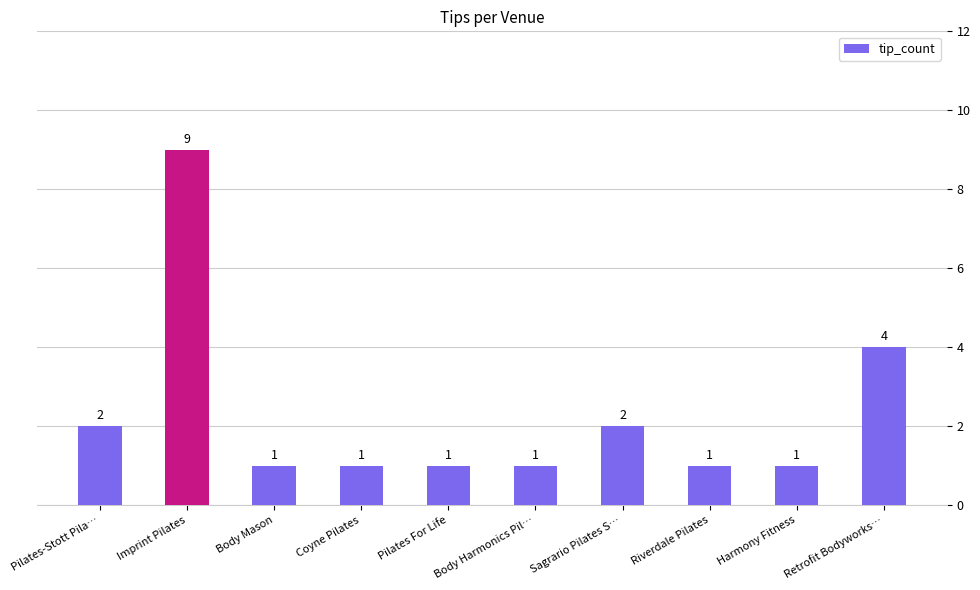

What is the sum of all values?

23